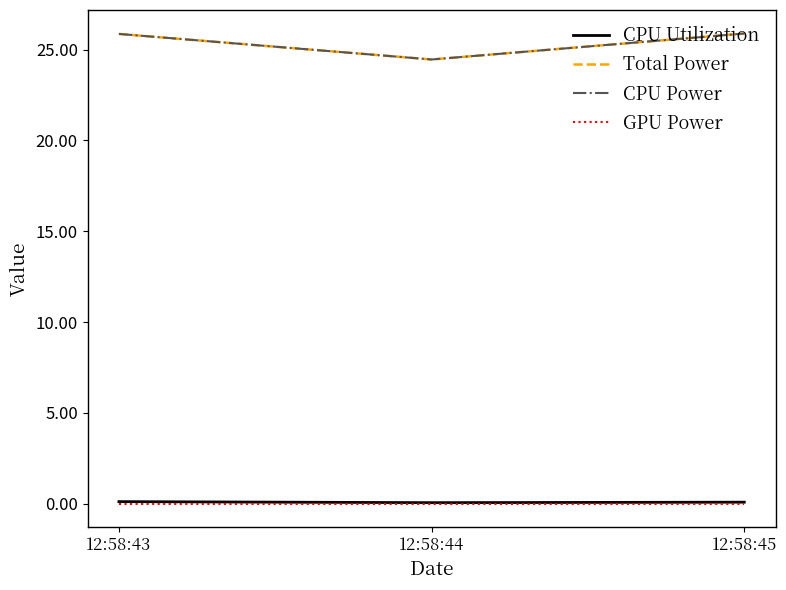

What value does the CPU Utilization series have at 12:58:45?

0.1